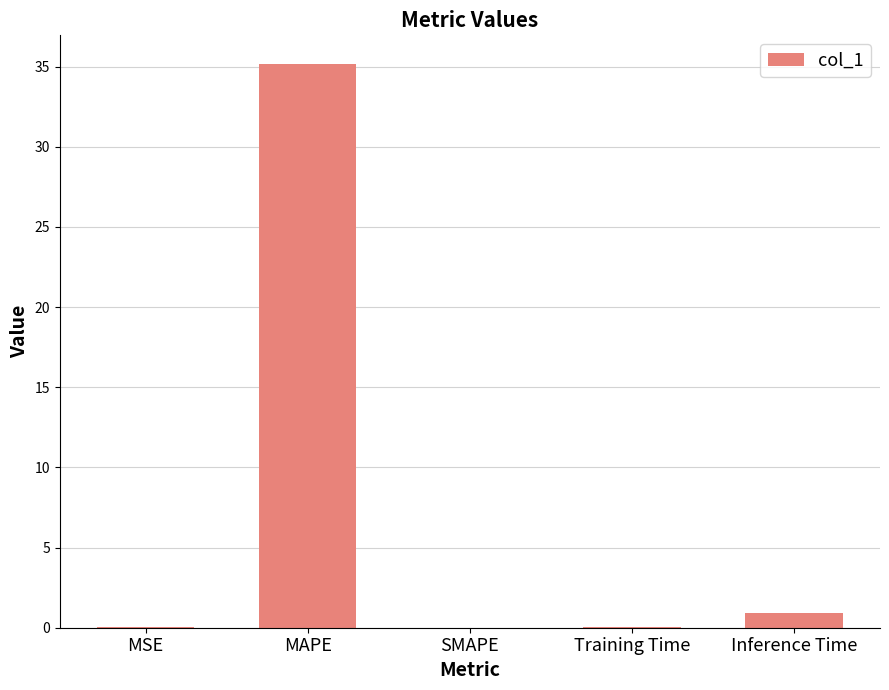

Are the bars horizontal?

No